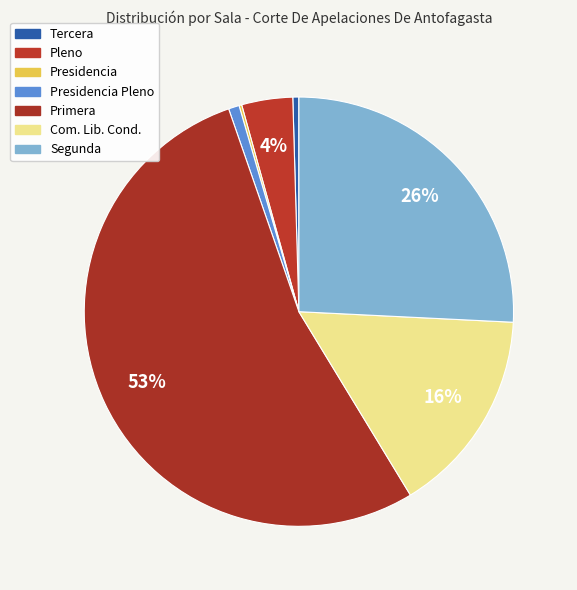

What portion of the pie excludes Com. Lib. Cond.?

84.5%